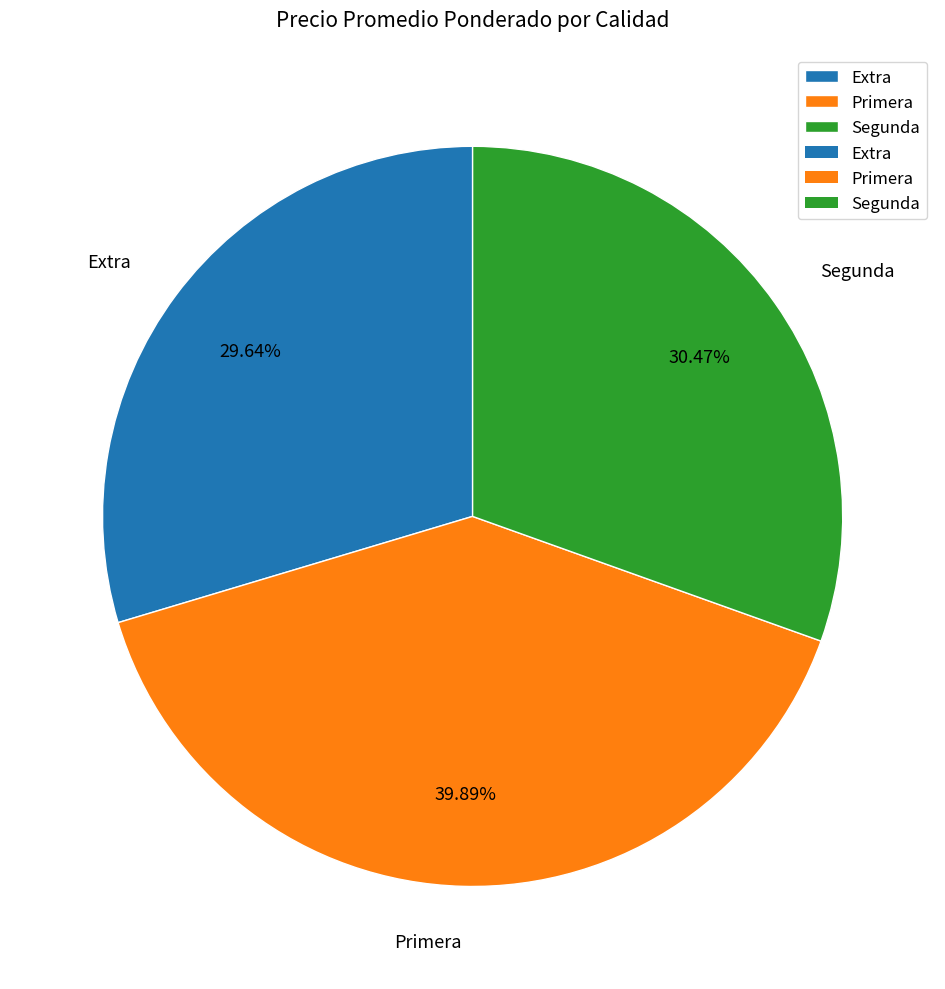

What percentage is the Segunda slice, to the nearest percent?

30%